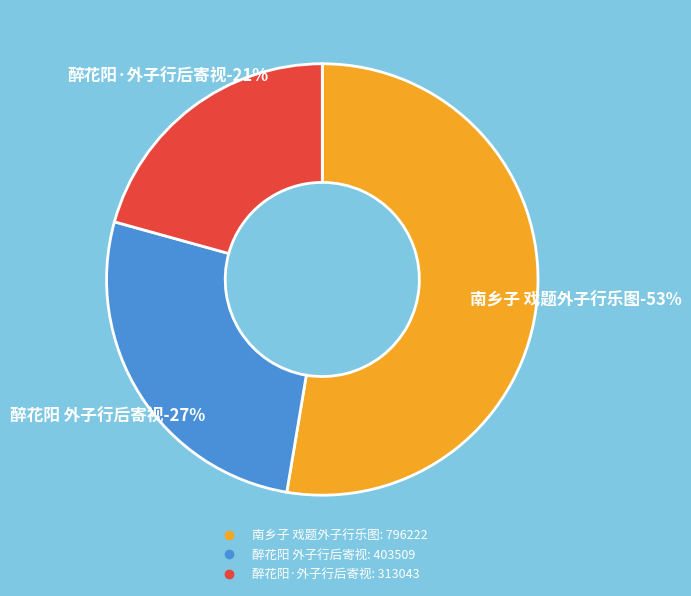

The 醉花阳 外子行后寄视 slice represents 27% of the pie. True or false?

True